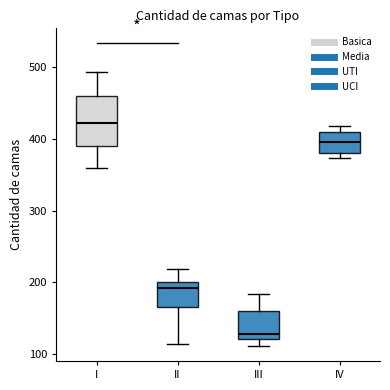

Which box's median line is the lowest?

III